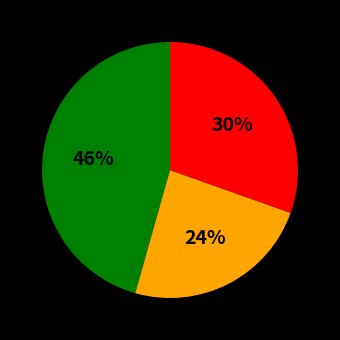

To the nearest percent, what is the difference between the largest and smallest slice percentages?

22%